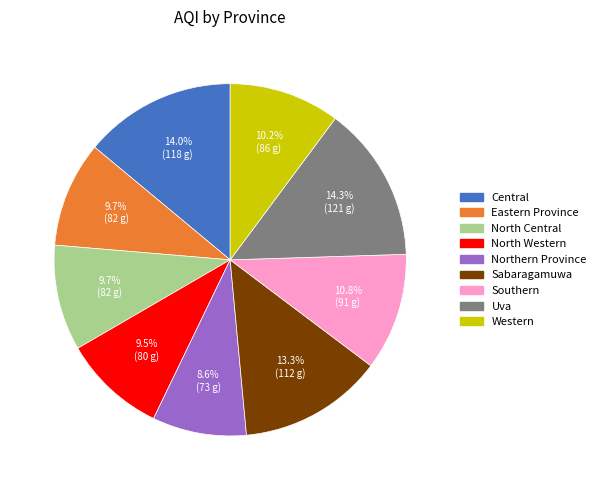

What is the ratio of the value at North Central to the value at Uva?

0.7